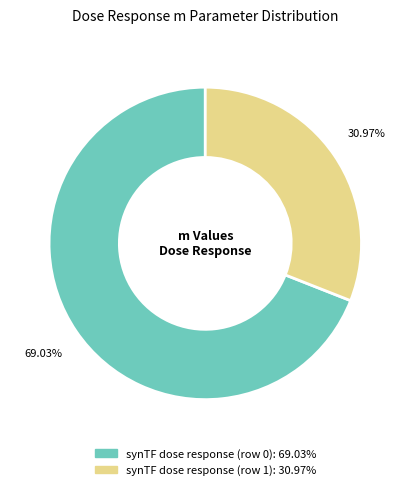

To the nearest percent, what portion does synTF dose response (row 0) represent?

69%